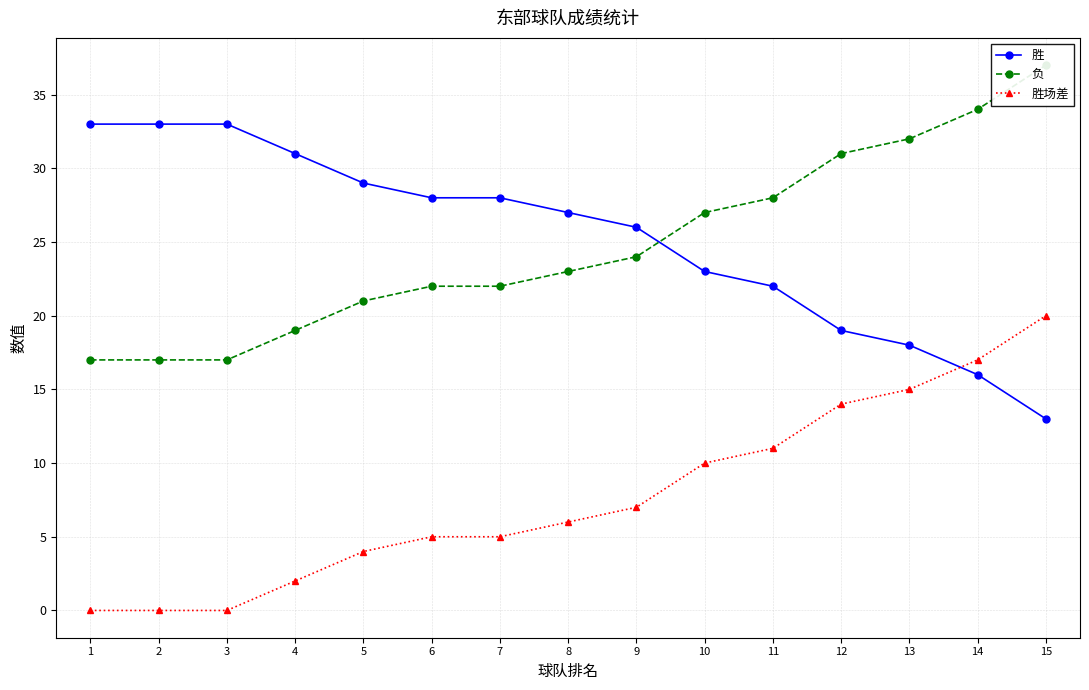

How many values in 胜场差 are above zero?

12